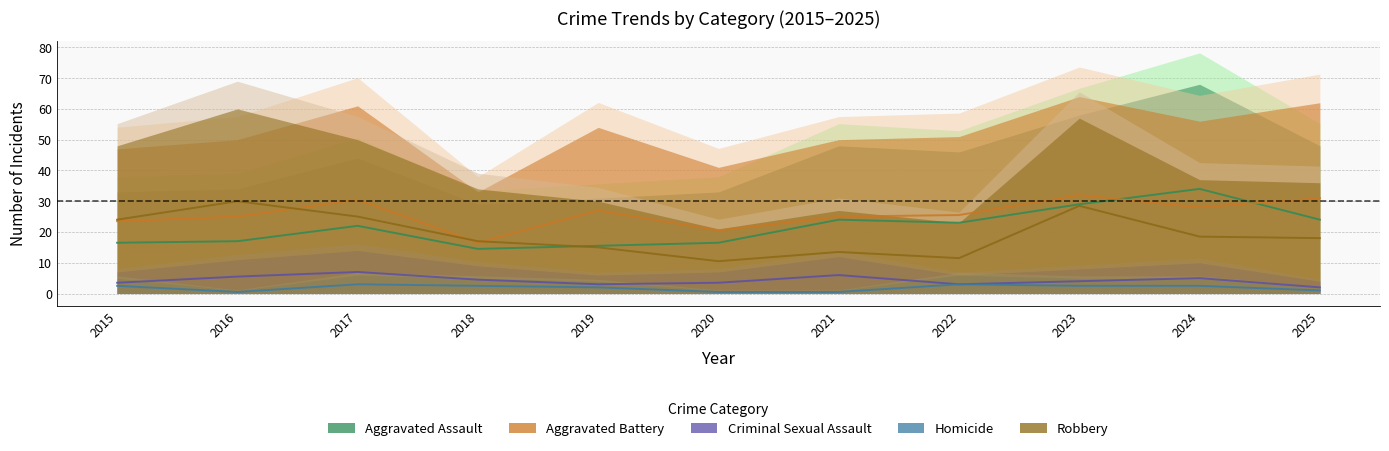

The value of Homicide at 2024 is 1.4. True or false?

False